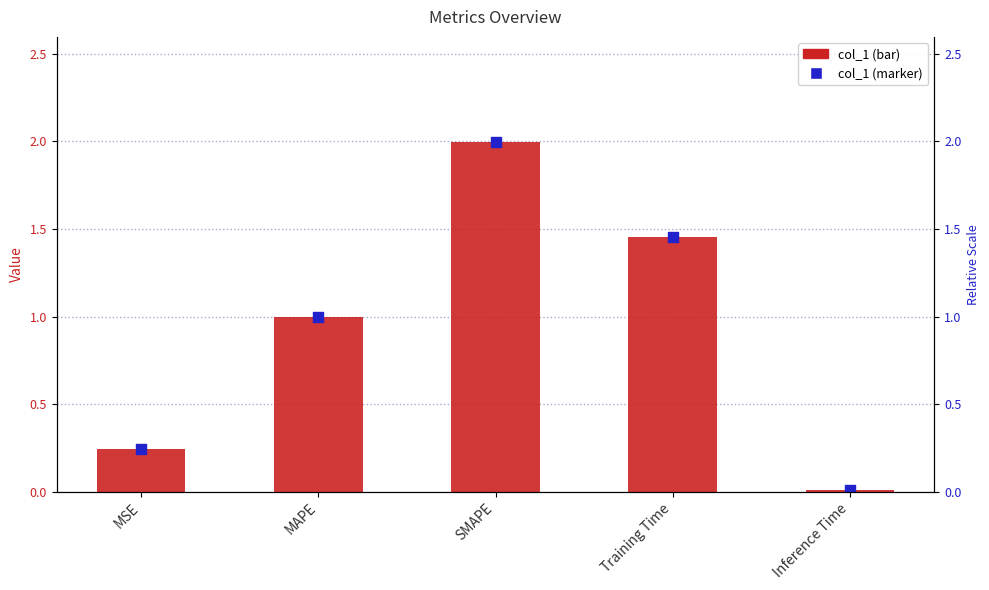

Which series contains the highest Y value?

col_1